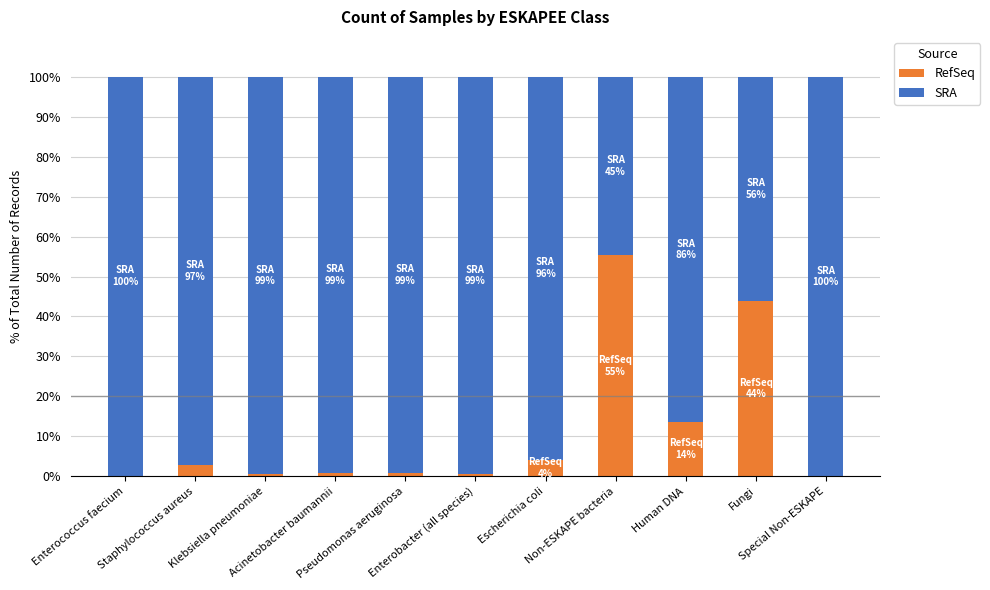

What is the sum of all RefSeq values?

123.0